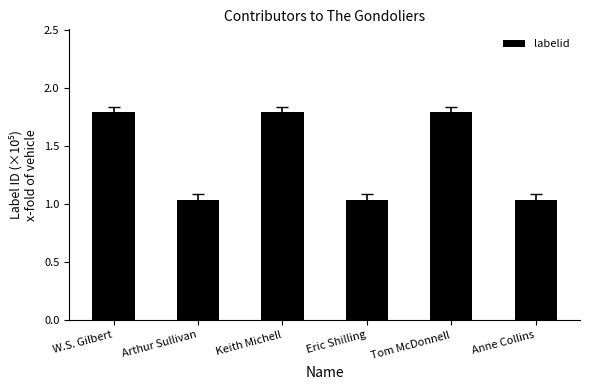

What is the greatest value displayed?

1.8